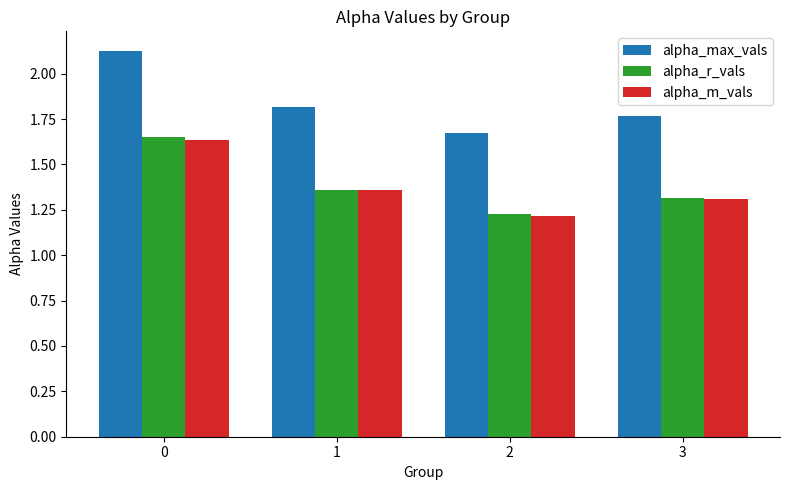

Which series has the largest total across all categories?

alpha_max_vals